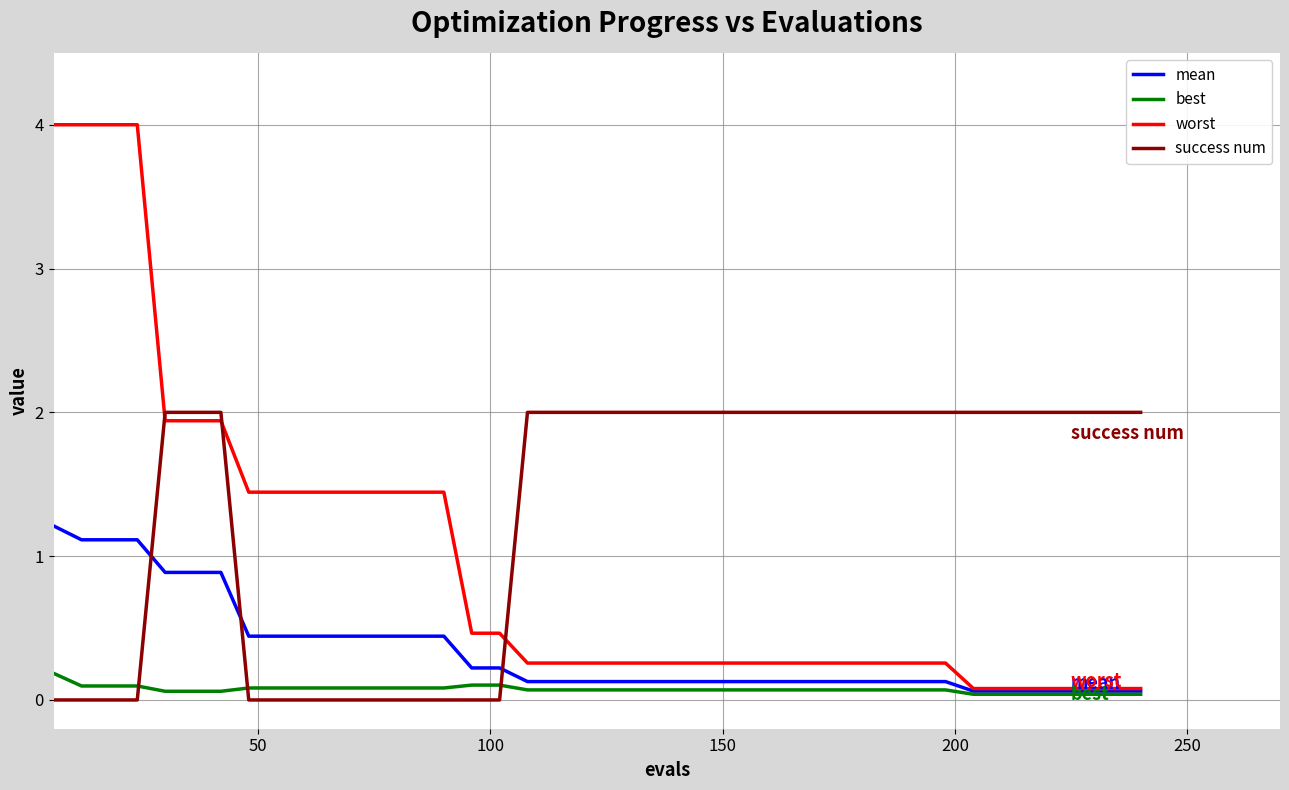

Which series has the largest range (max minus min)?

worst